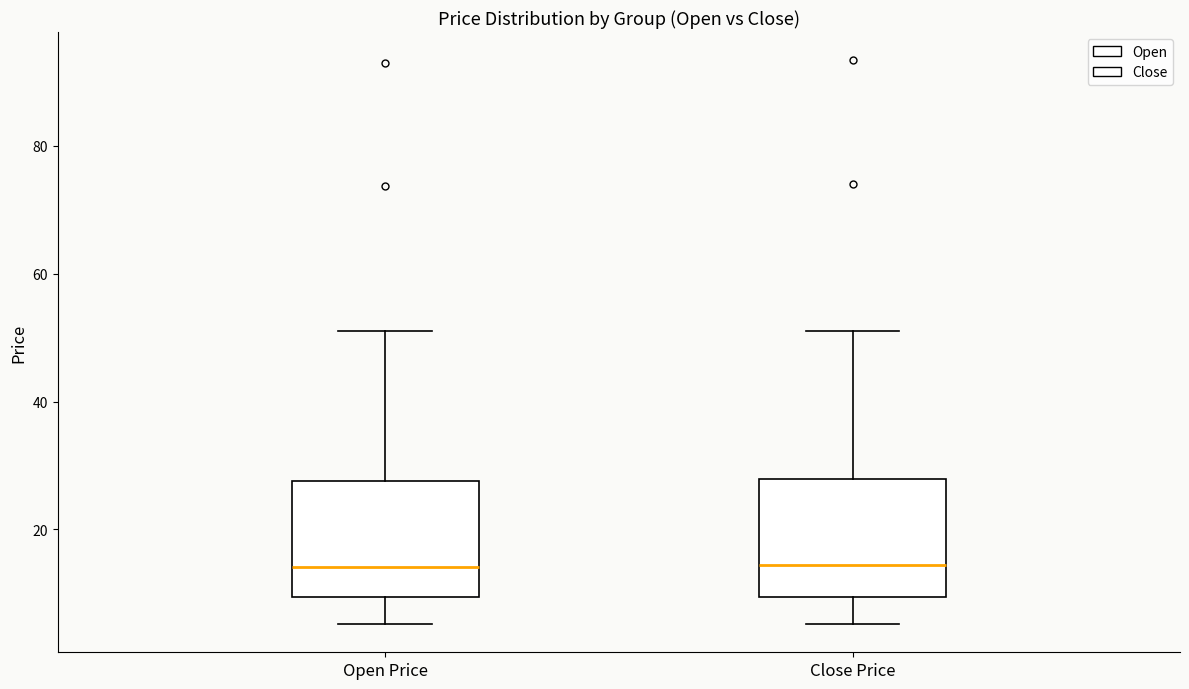

Where does the lower whisker of the box for Close Price end on the y-axis? The values are not printed on the chart, so give them approximately, as read against the axis.

6